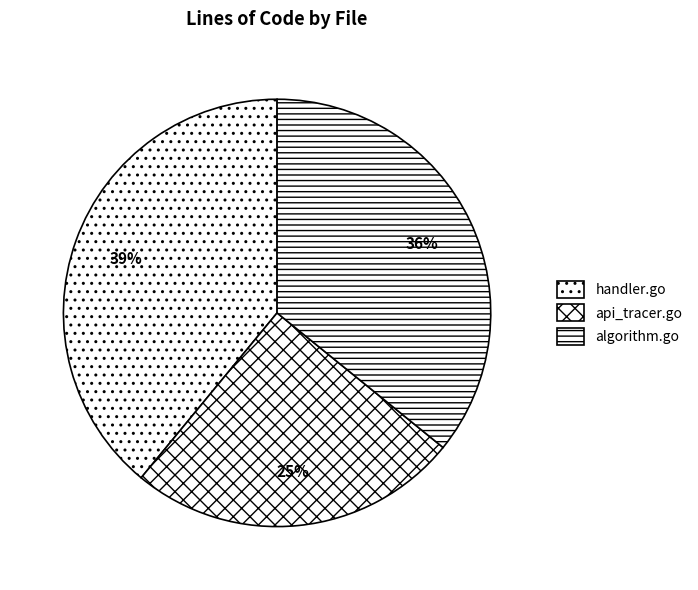

Rank the categories by value from highest to lowest.

handler.go, algorithm.go, api_tracer.go